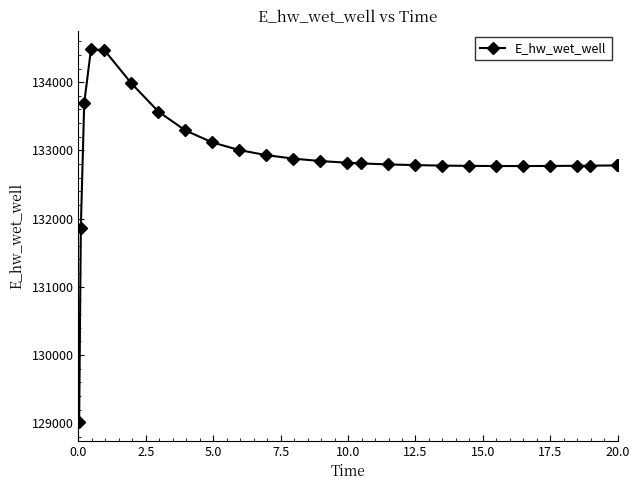

What is the maximum value shown in the chart?

134481.9